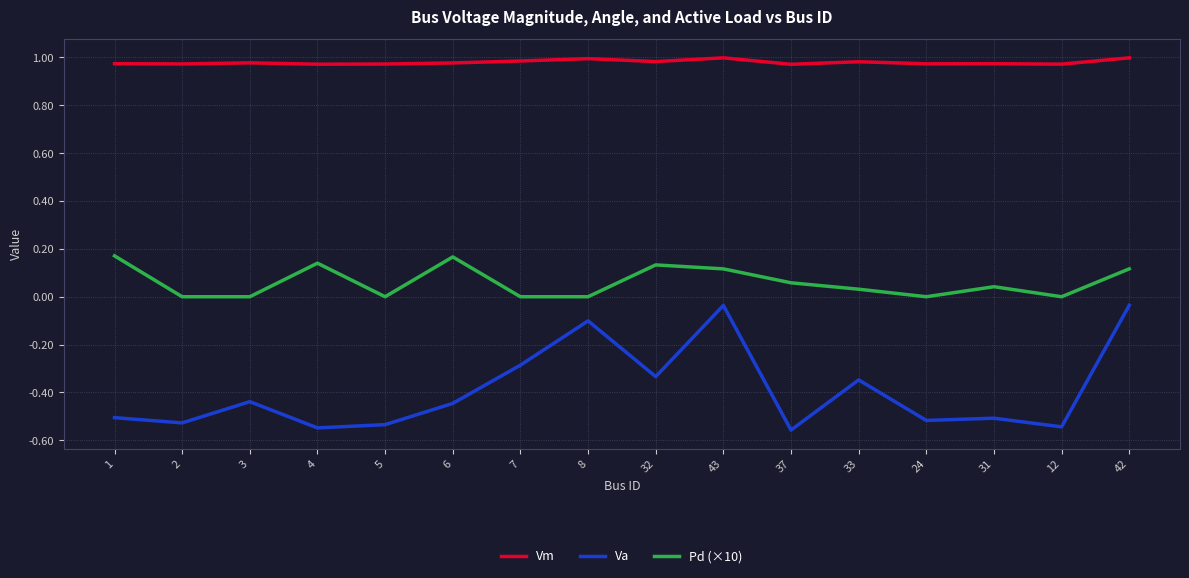

True or false: Pd (×10) and Va intersect in this chart.

False